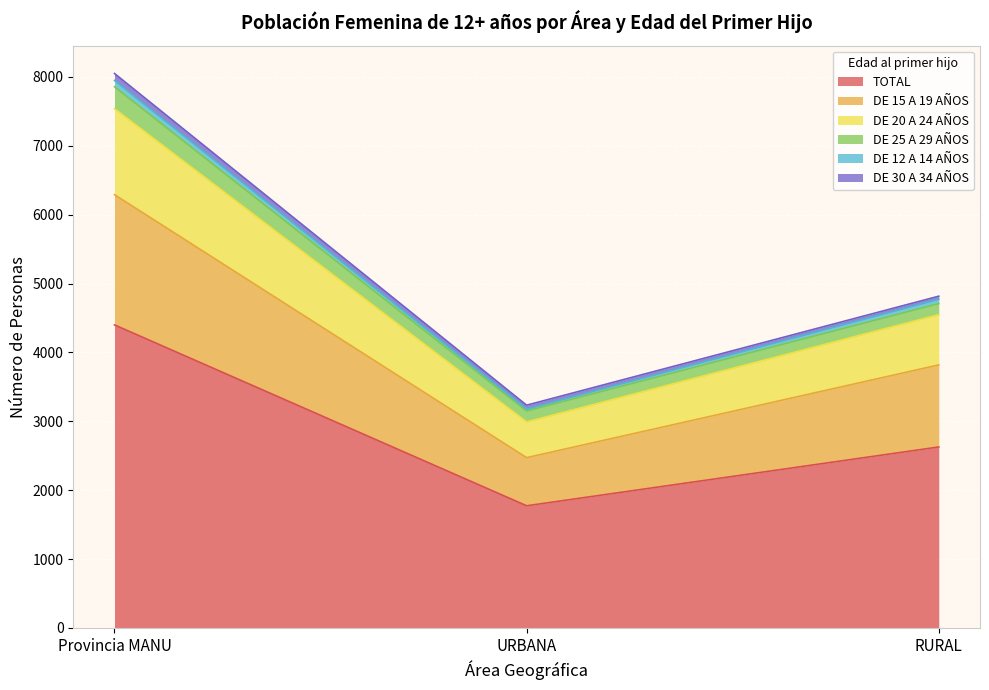

What is the label of the 2nd point from the right?

URBANA